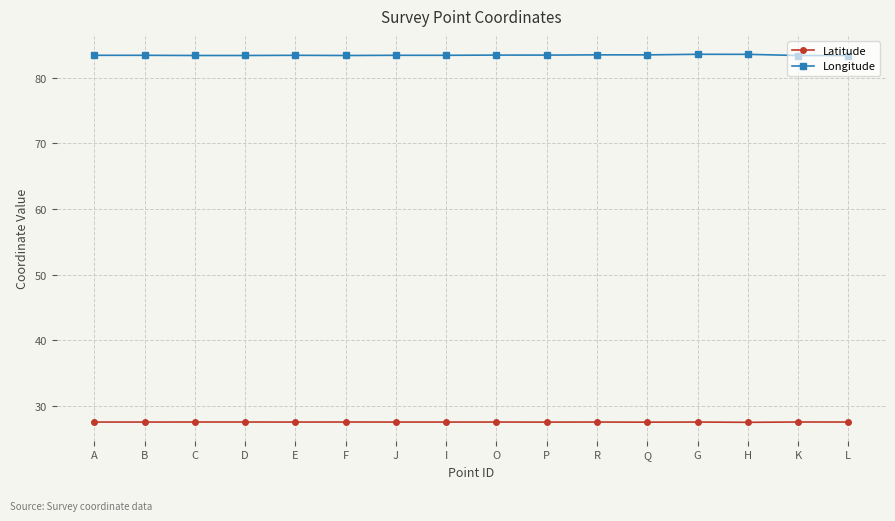

The Latitude series shows 46.2 at R. True or false?

False